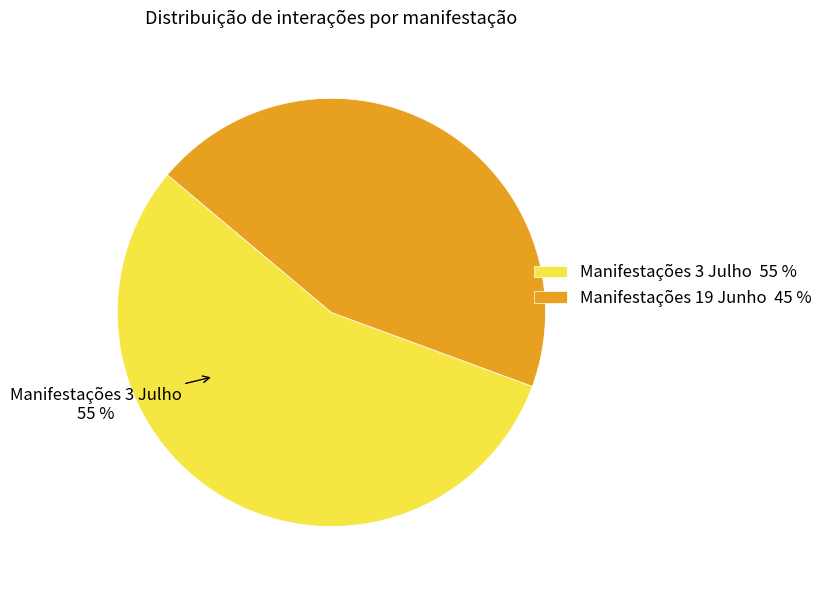

What percentage is the Manifestações 3 Julho slice, to the nearest percent?

55%